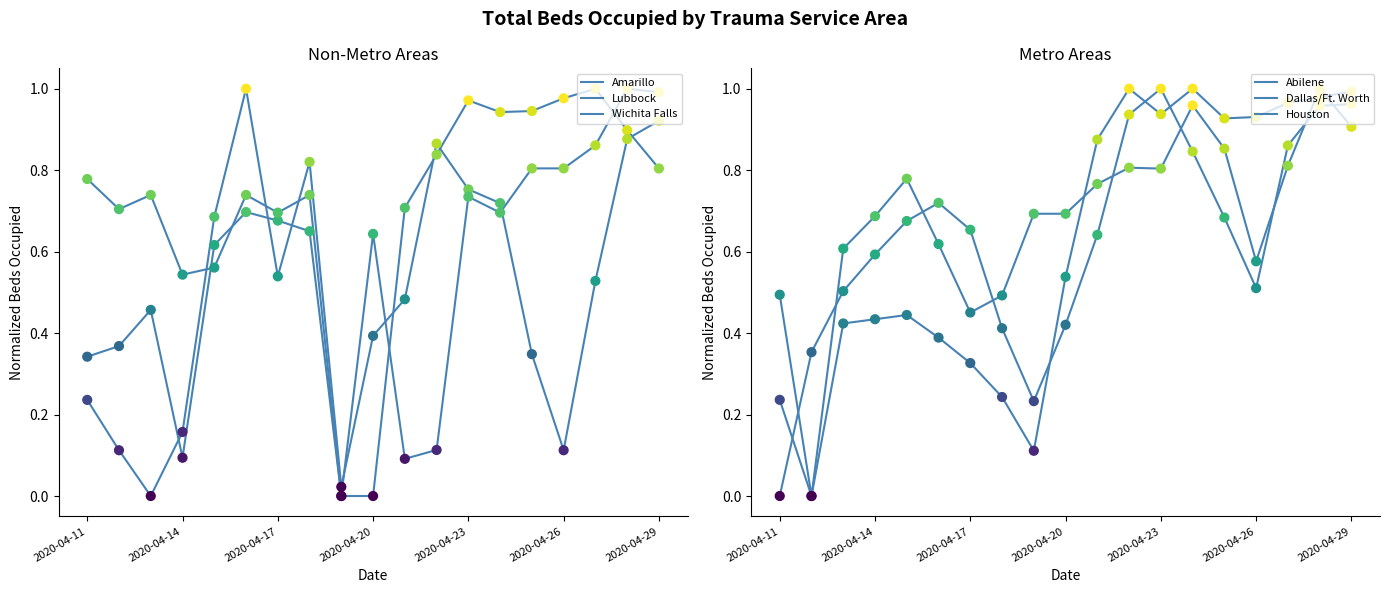

Which series has the largest total across all categories?

Houston